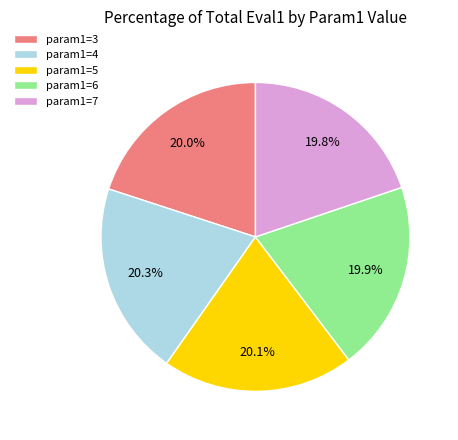

Count the number of slices in the pie.

5